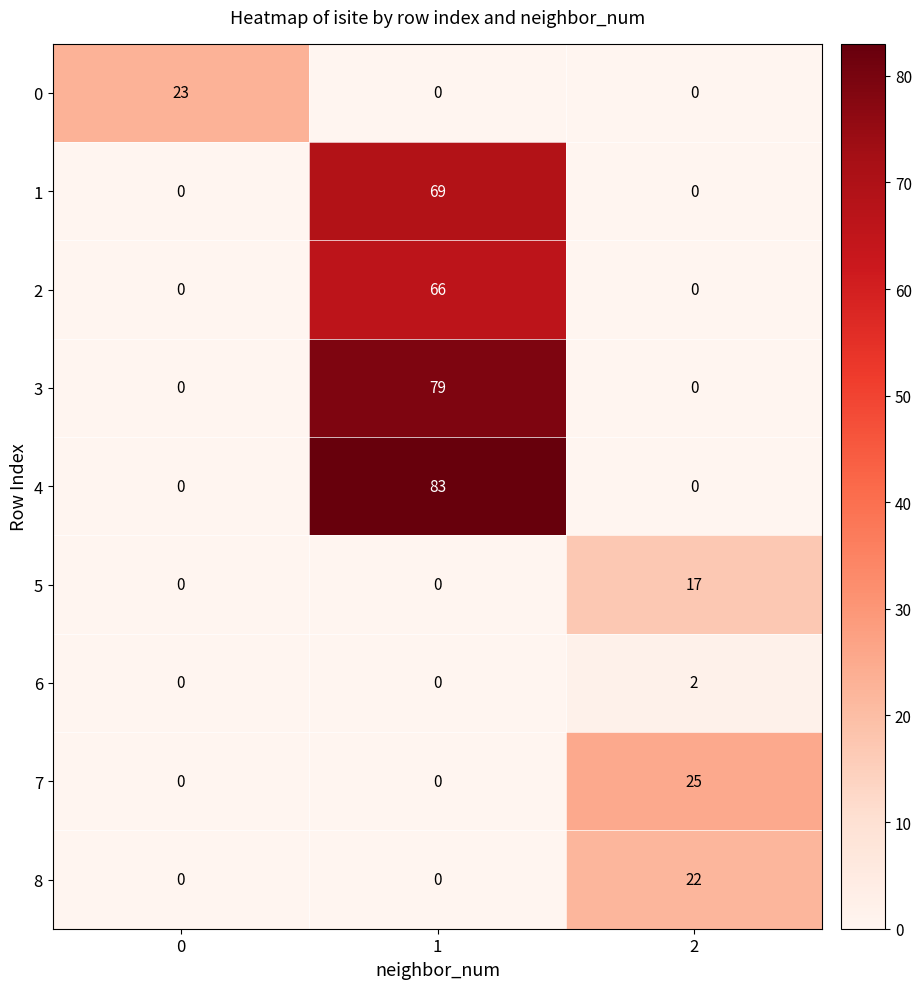

List the series in order of their peak value, lowest first.

6, 5, 8, 0, 7, 2, 1, 3, 4